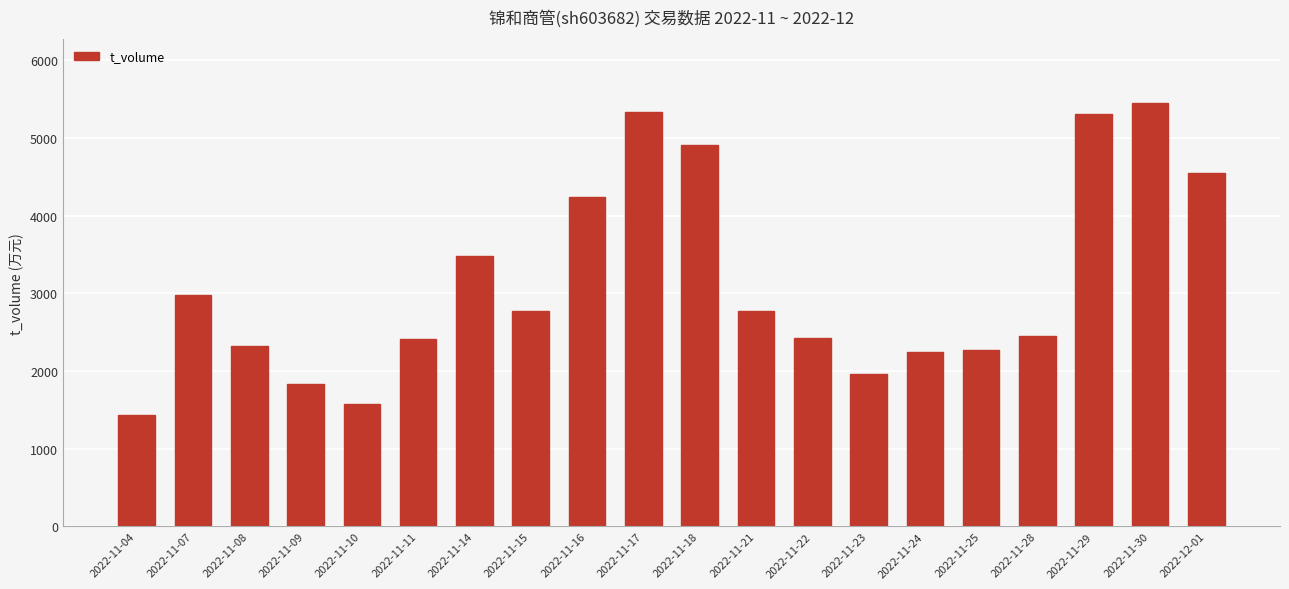

The value at 2022-11-10 is 2055. True or false?

False